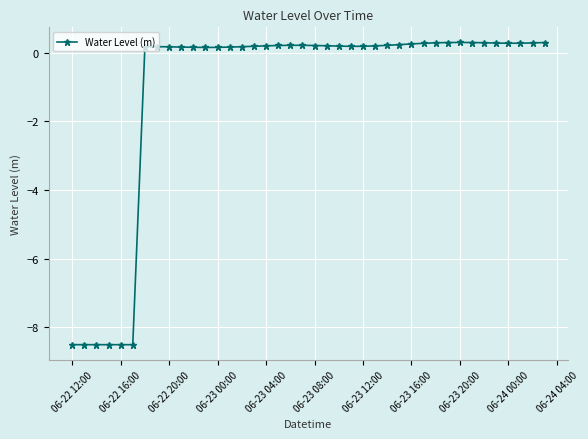

What is the sum of all values?

-43.4